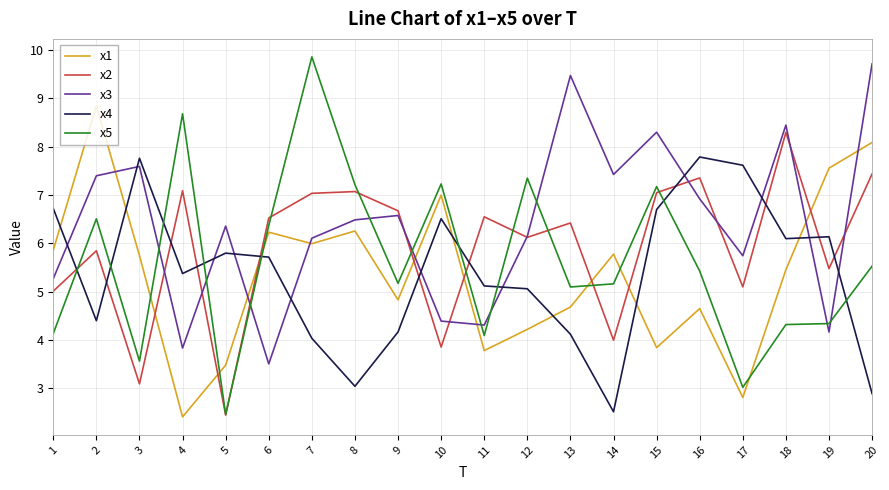

Which series has the largest total across all categories?

x3